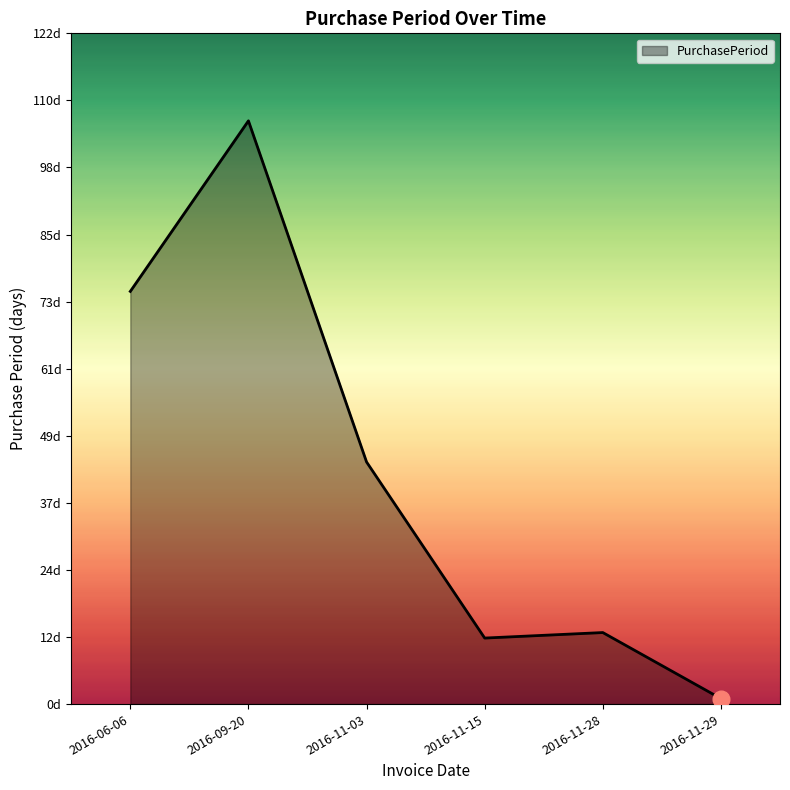

At which category does the data reach its first local peak?

2016-09-20